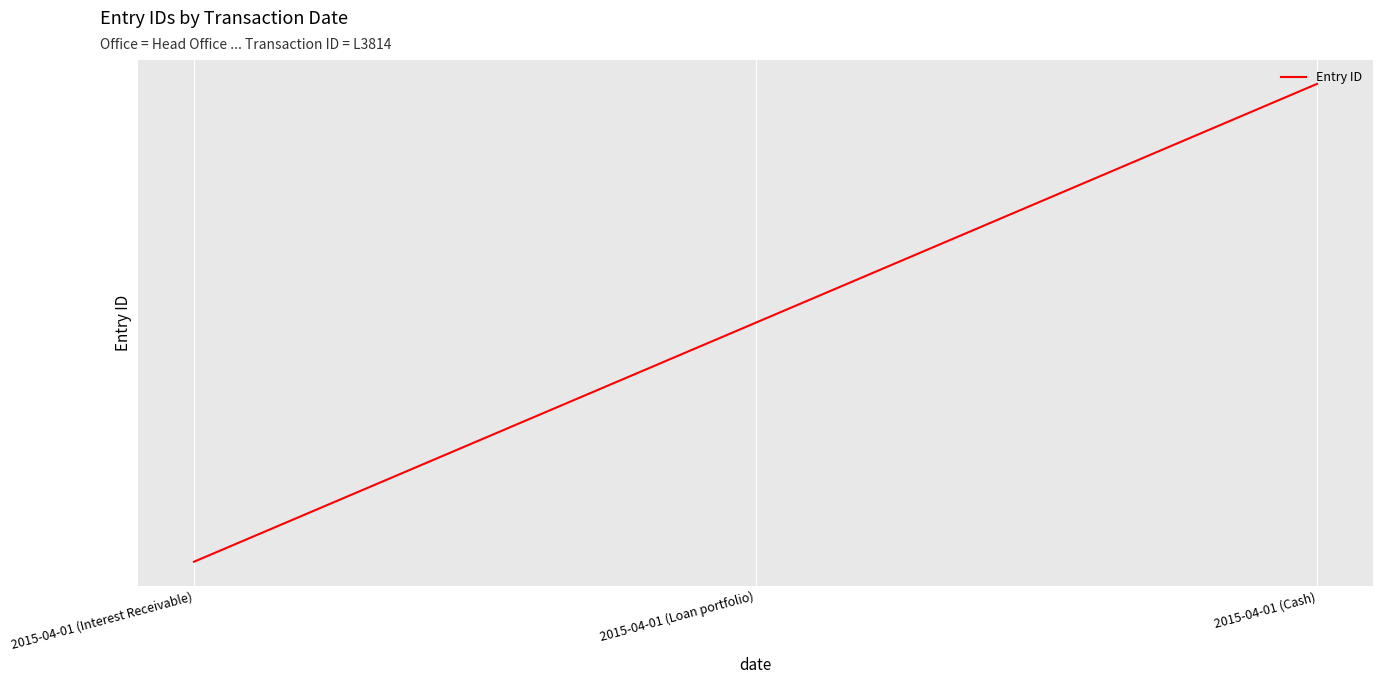

What is the value of the 2nd point from the left?

6950